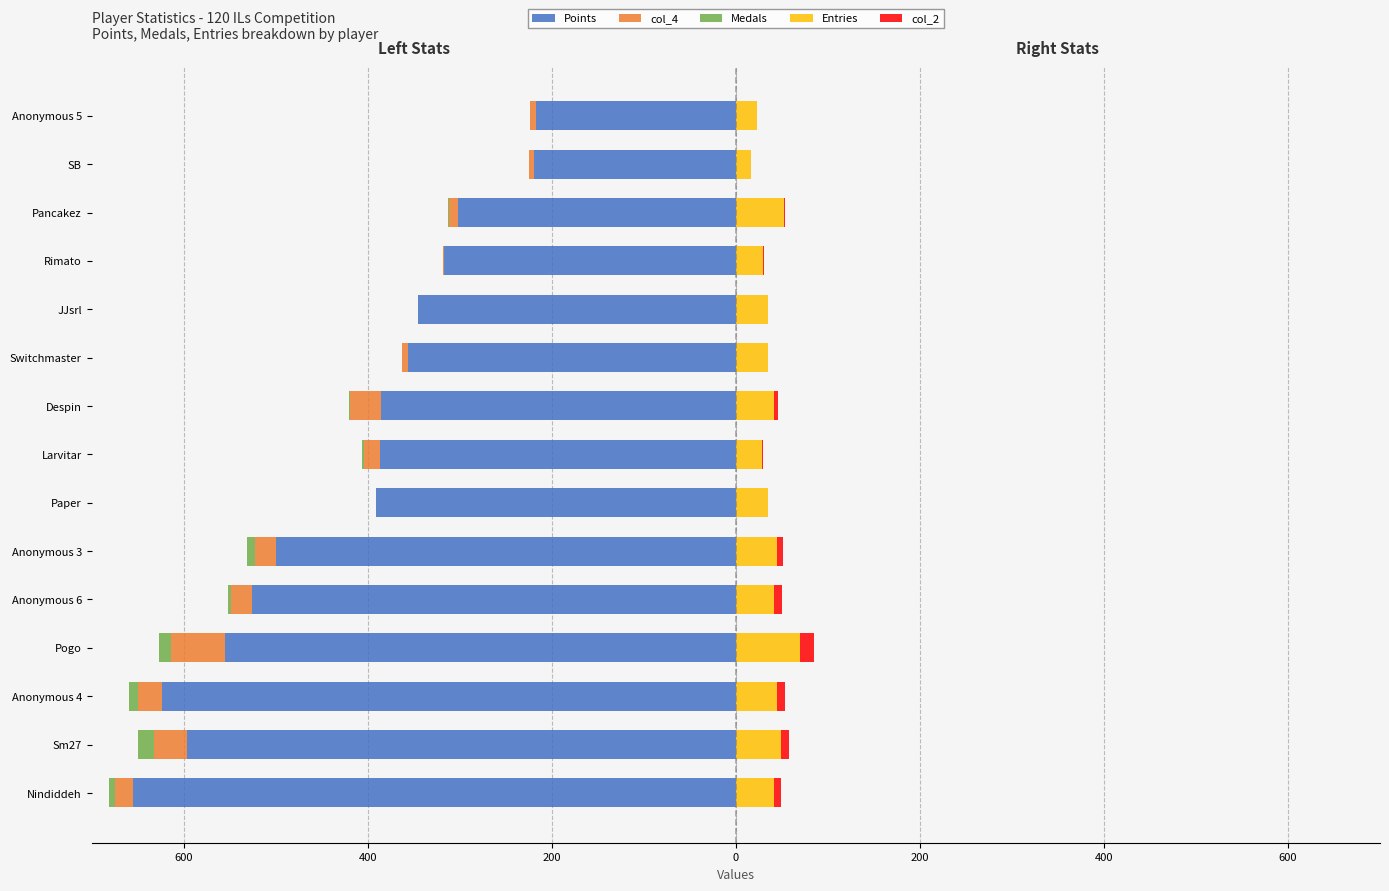

Between Anonymous 6 and Despin, which series saw the biggest shift?

Points